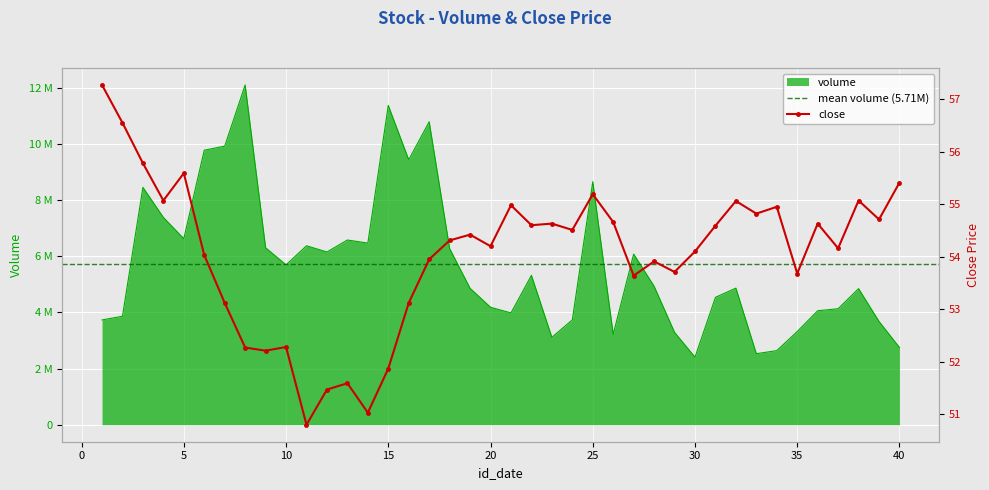

What is the sum of all volume values?

228551503.0